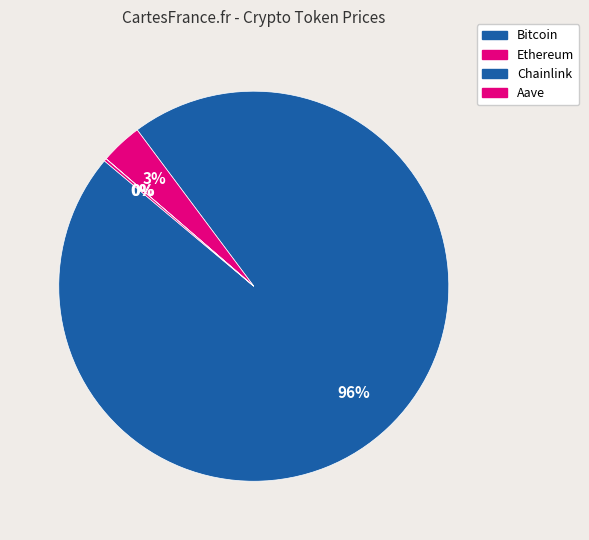

What is the largest slice in the pie chart?

Bitcoin